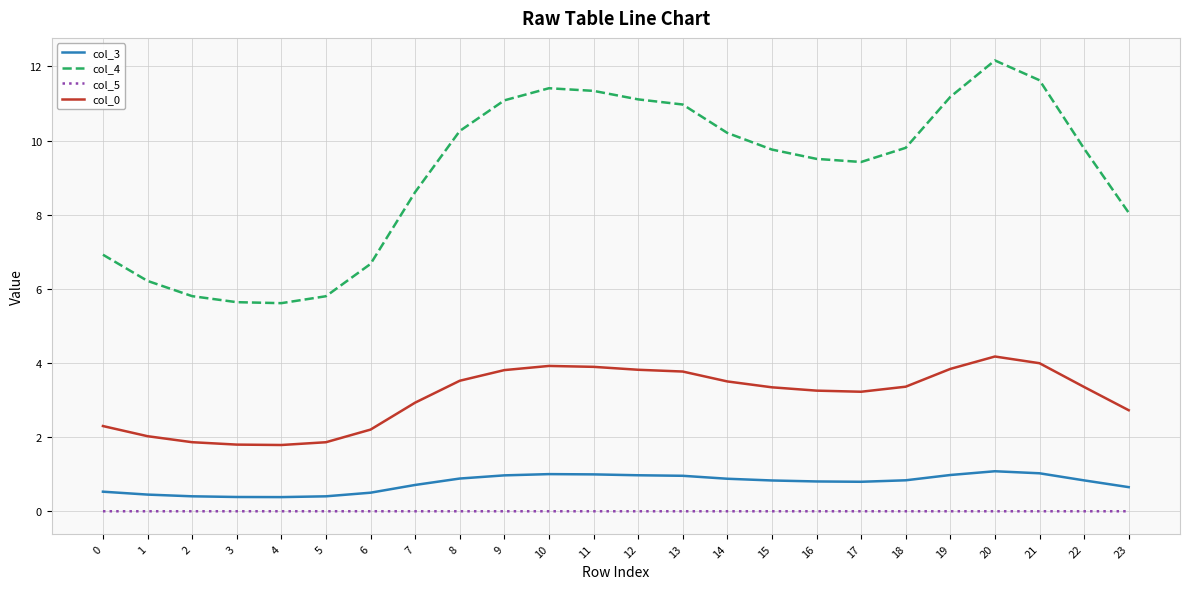

Which series has the largest total across all categories?

col_4